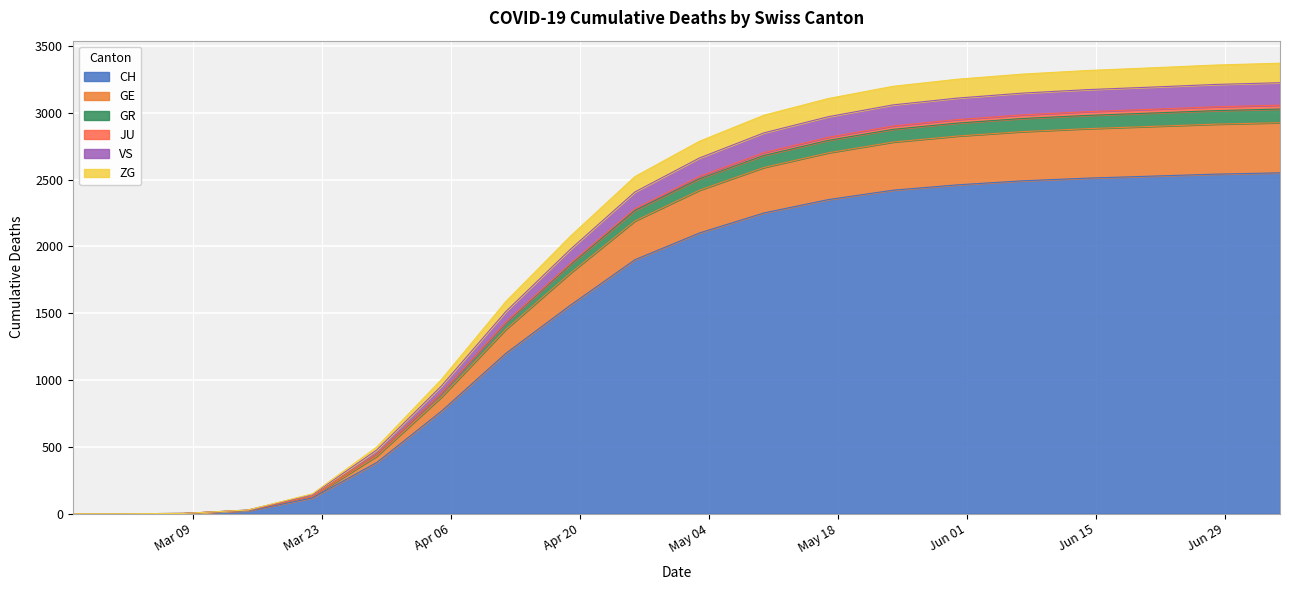

What is the highest value of the CH series?

2550